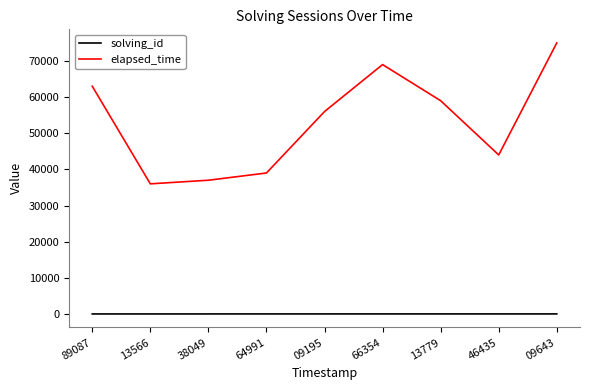

How many distinct data groups are displayed?

2